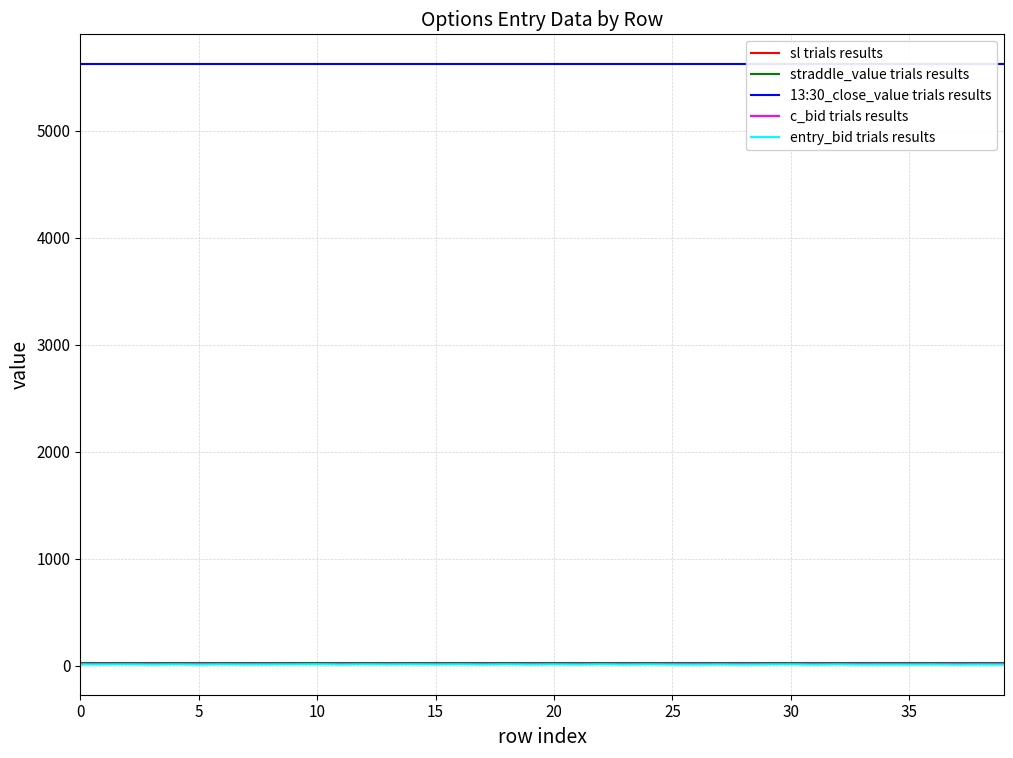

True or false: straddle_value trials results has a value of 11.1 at 27.

False